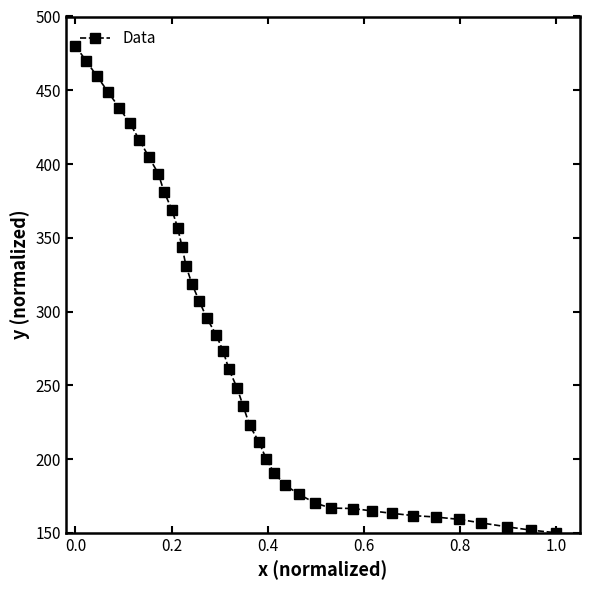

What is the value of the 29th point from the left?

170.3